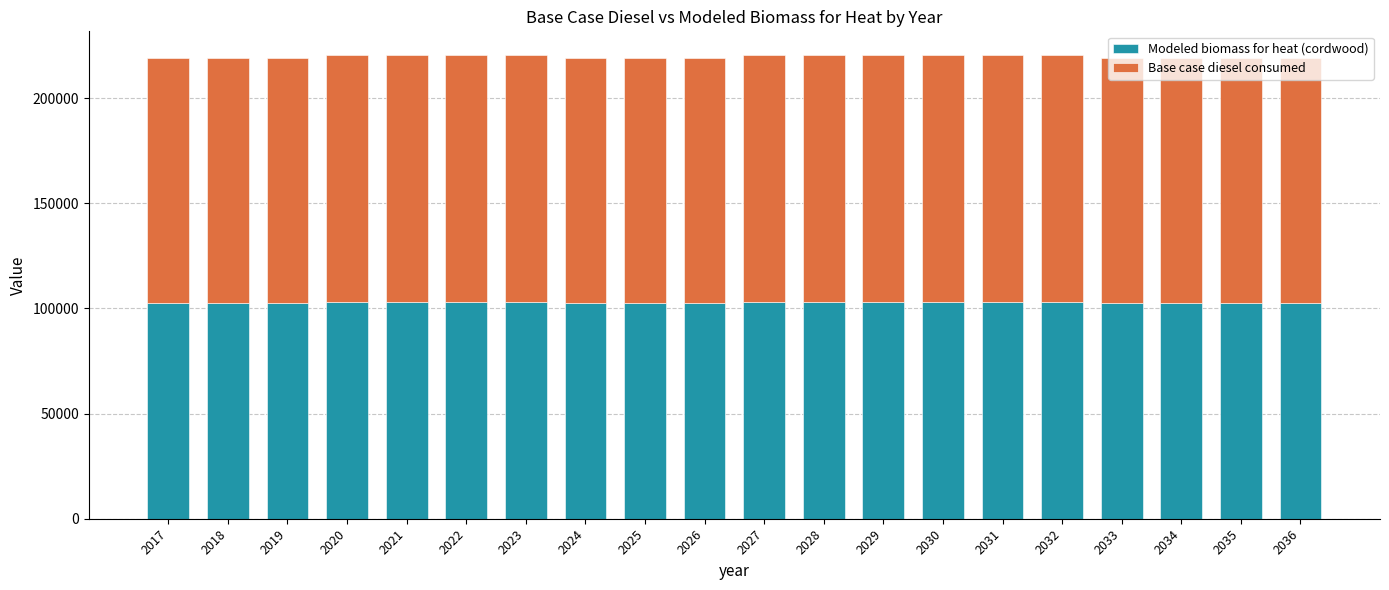

What is the average value of the Modeled biomass for heat (cordwood) series?

102826.6